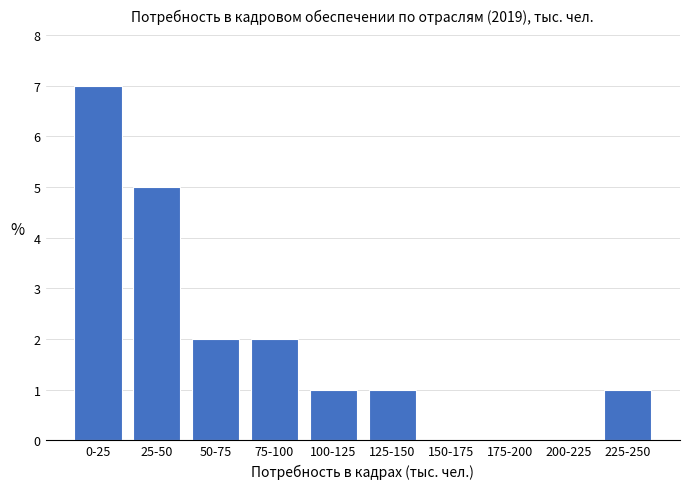

Reading right to left, extract all data points from this chart.

225-250=1	200-225=0	175-200=0	150-175=0	125-150=1	100-125=1	75-100=2	50-75=2	25-50=5	0-25=7